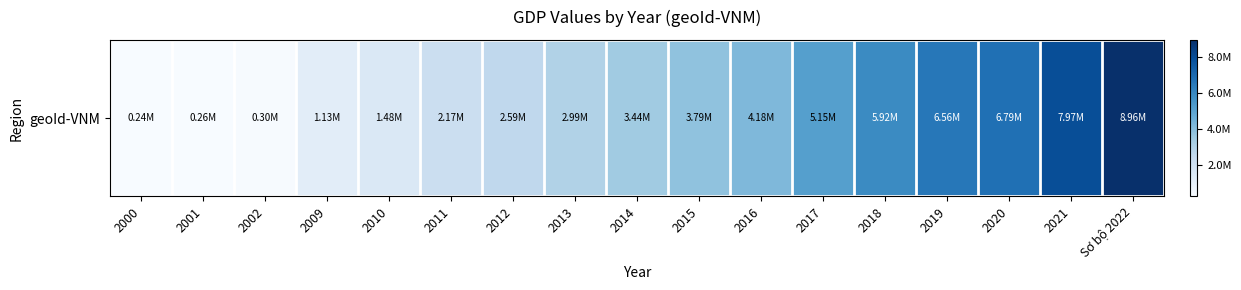

How many data points are less than 3436103?

8